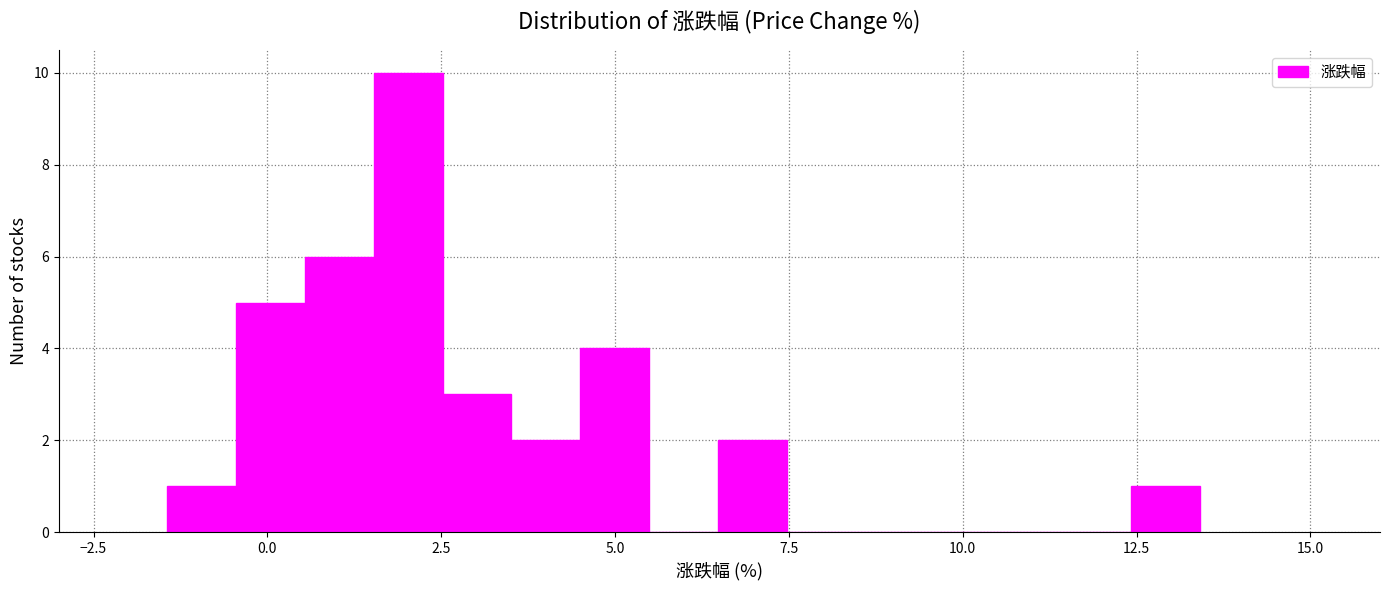

Read against the x-axis, roughly where is the centre of the tallest bar?

2.0